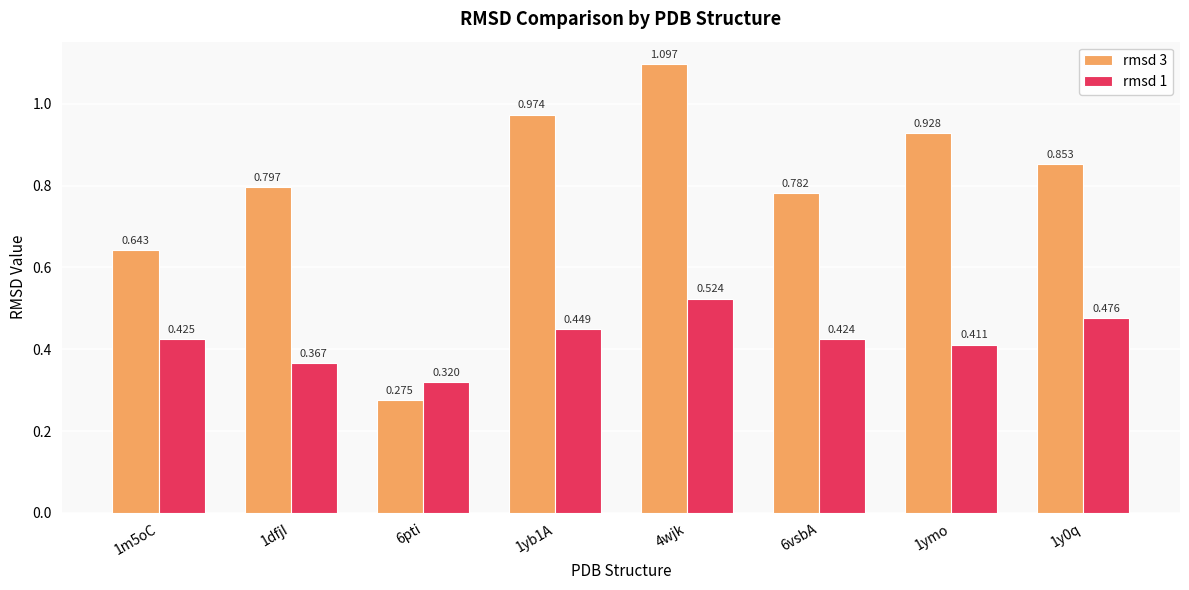

Reading left to right, list all the values displayed in this chart.

rmsd 3: 0.6	0.8	0.3	1.0	1.1	0.8	0.9	0.9
rmsd 1: 0.4	0.4	0.3	0.4	0.5	0.4	0.4	0.5